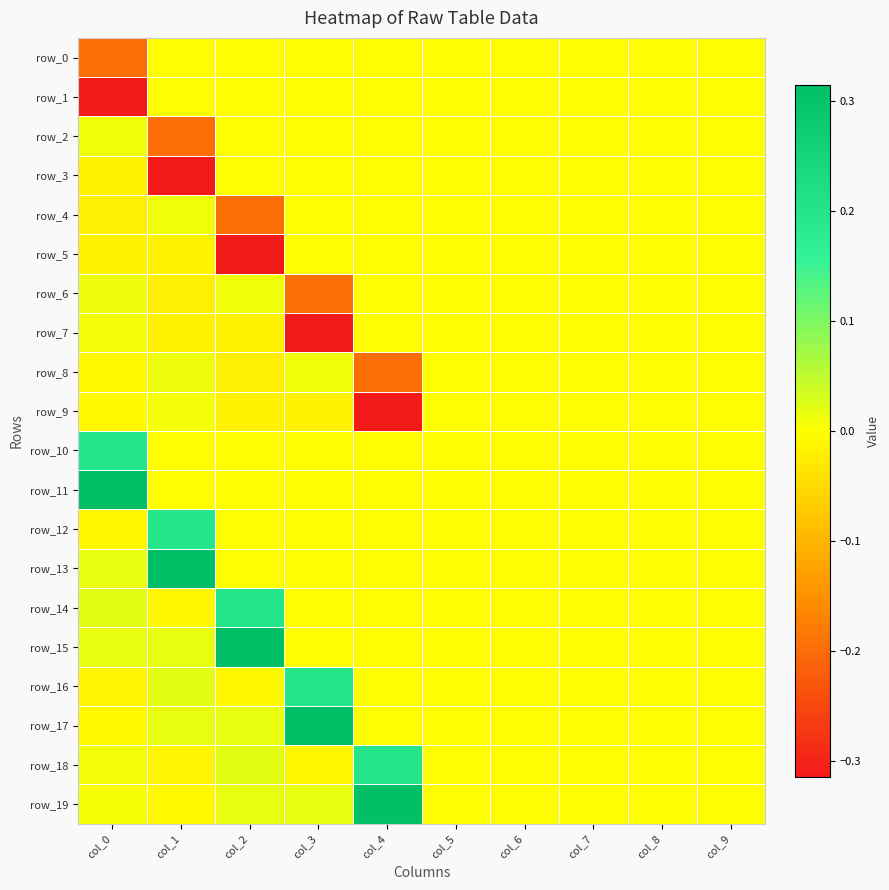

Between col_6 and col_5, which is larger?

col_6